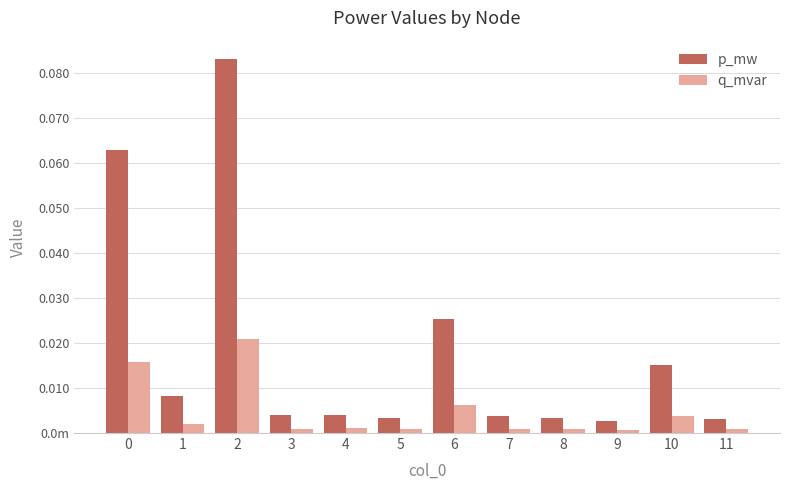

Rank the series by their average value, from lowest to highest.

q_mvar, p_mw